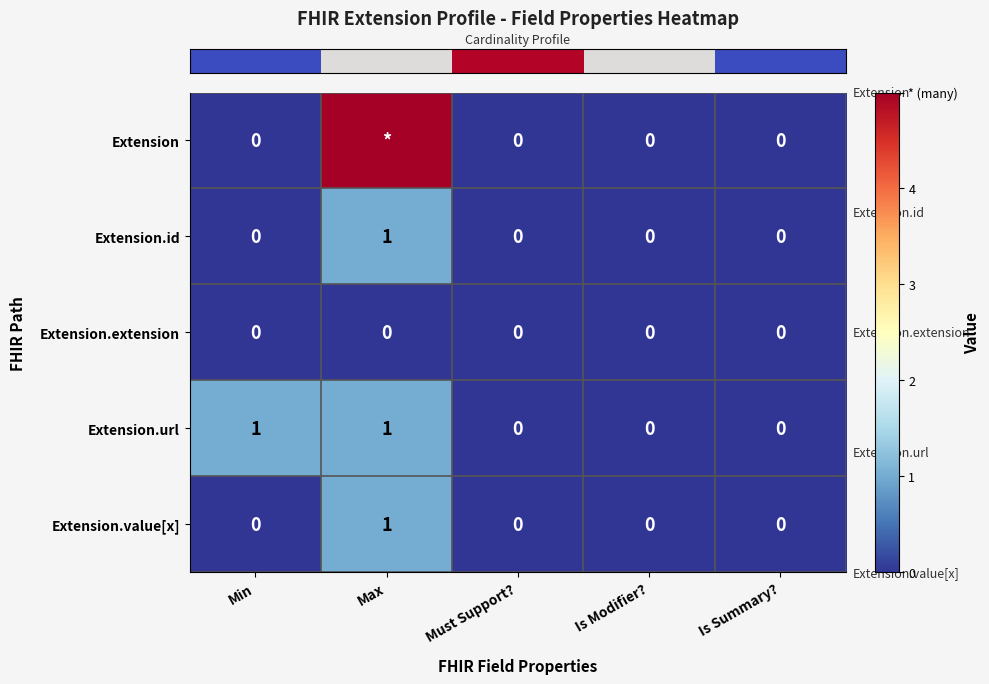

Reading left to right, extract all data points from this chart.

row_0: Min=0	Max=5	Must Support?=0	Is Modifier?=0	Is Summary?=0
row_1: Min=0	Max=1	Must Support?=0	Is Modifier?=0	Is Summary?=0
row_2: Min=0	Max=0	Must Support?=0	Is Modifier?=0	Is Summary?=0
row_3: Min=1	Max=1	Must Support?=0	Is Modifier?=0	Is Summary?=0
row_4: Min=0	Max=1	Must Support?=0	Is Modifier?=0	Is Summary?=0